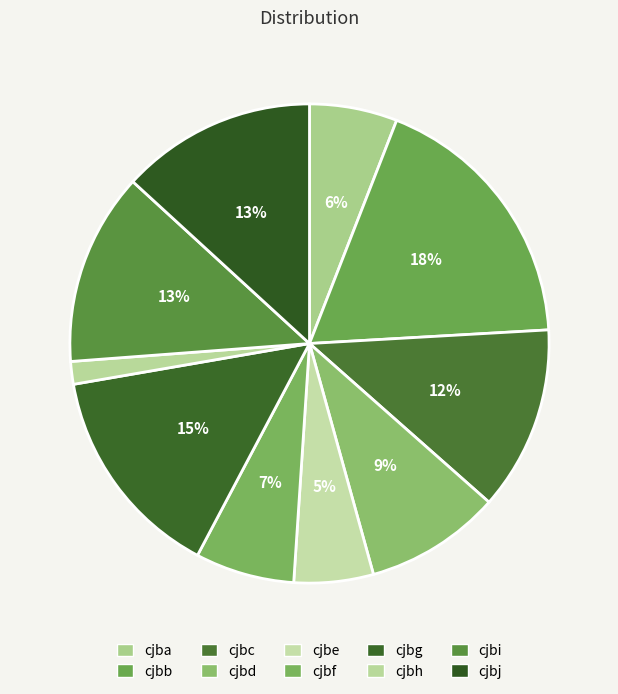

What percentage is the cjbg slice, to the nearest percent?

15%